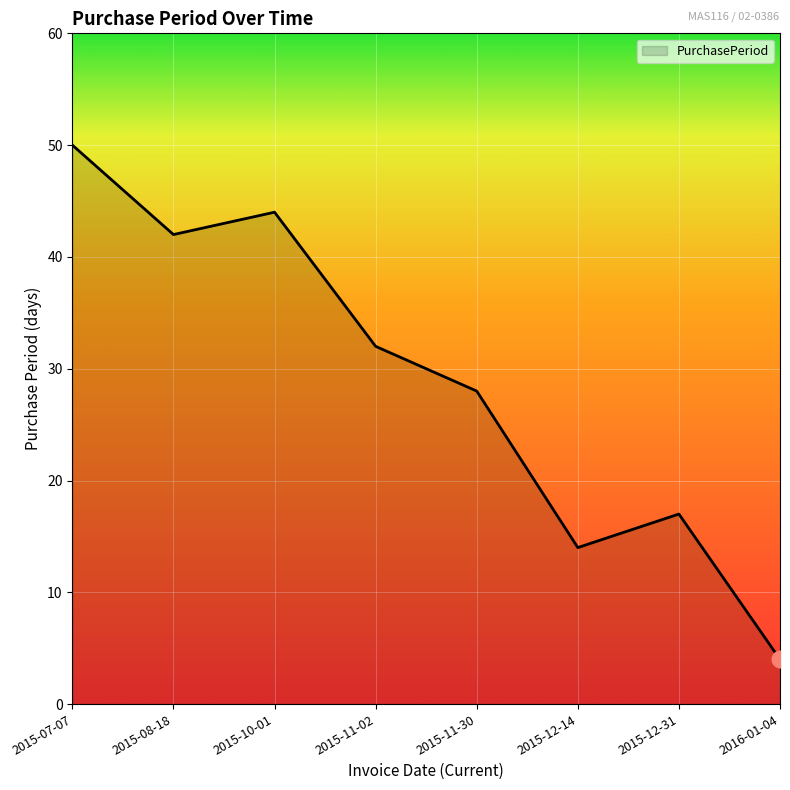

What is the approximate value at 2015-12-14?

14